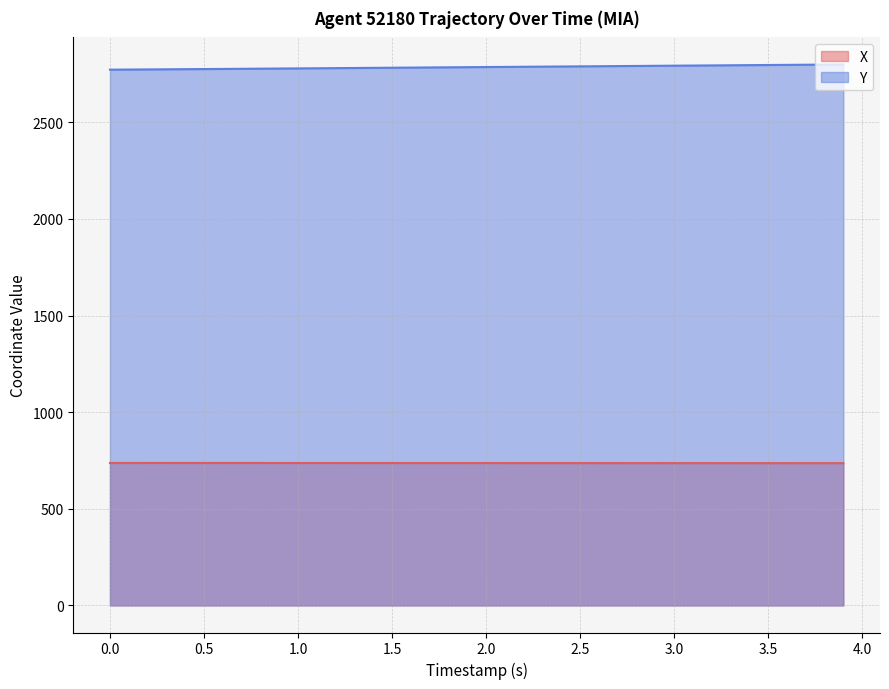

What is the value of the Y point at the 40th from the left?

2799.0